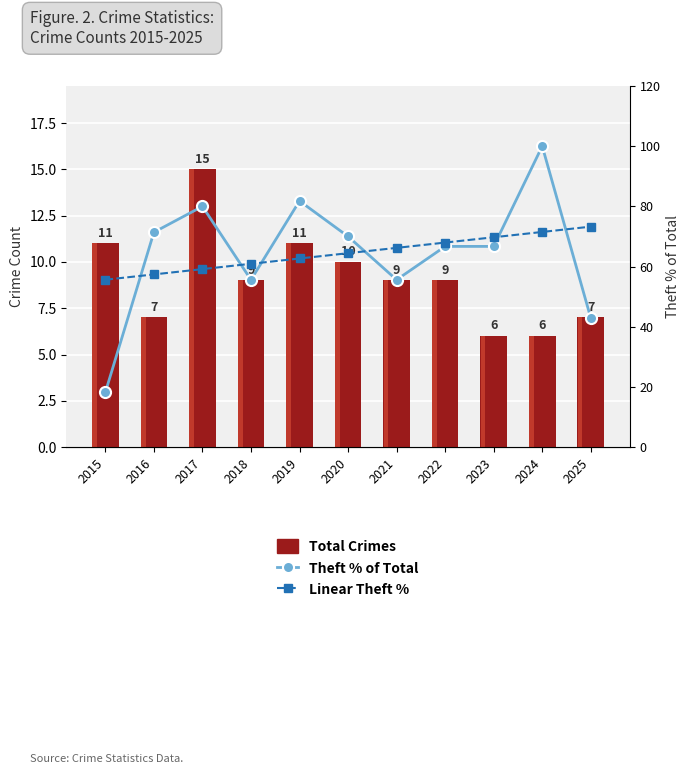

Reading left to right, extract all data points from this chart.

Total Crimes: 2015=11.0	2016=7.0	2017=15.0	2018=9.0	2019=11.0	2020=10.0	2021=9.0	2022=9.0	2023=6.0	2024=6.0	2025=7.0
Theft % of Total: 2015=18.2	2016=71.4	2017=80.0	2018=55.6	2019=81.8	2020=70.0	2021=55.6	2022=66.7	2023=66.7	2024=100.0	2025=42.9
Linear Theft %: 2015=55.6	2016=57.4	2017=59.2	2018=60.9	2019=62.7	2020=64.4	2021=66.2	2022=68.0	2023=69.7	2024=71.5	2025=73.3